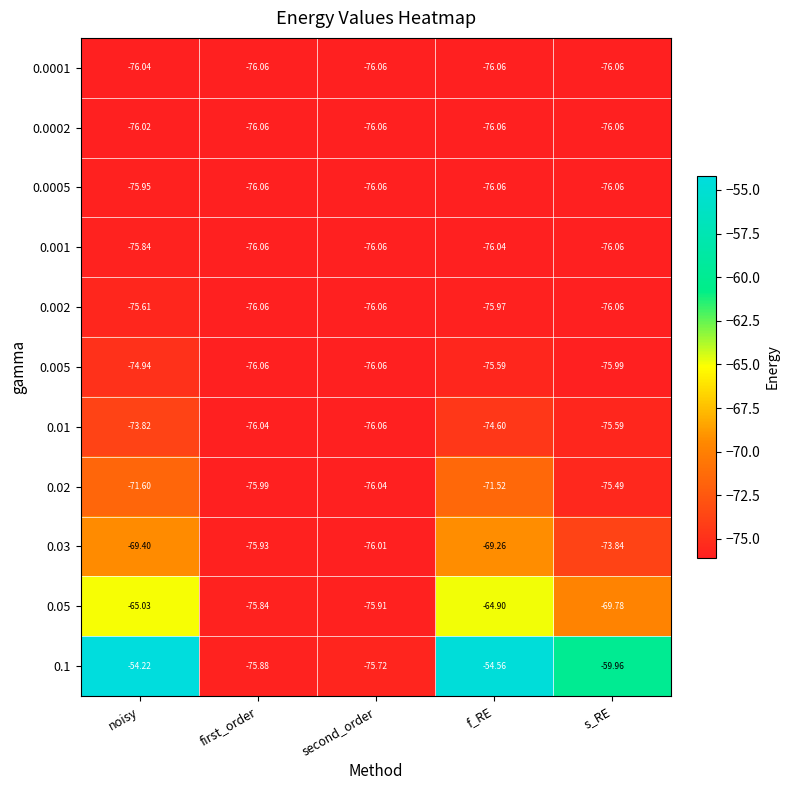

Where does the 0.0005 series first go above -76?

noisy